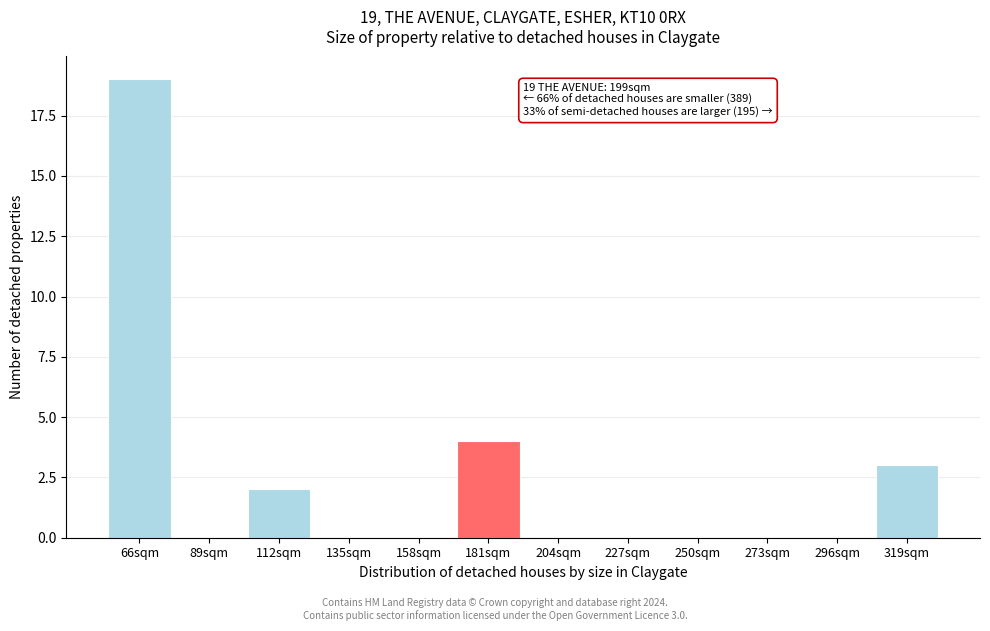

Reading right to left, list all the values displayed in this chart.

319sqm=3	296sqm=0	273sqm=0	250sqm=0	227sqm=0	204sqm=0	181sqm=4	158sqm=0	135sqm=0	112sqm=2	89sqm=0	66sqm=19